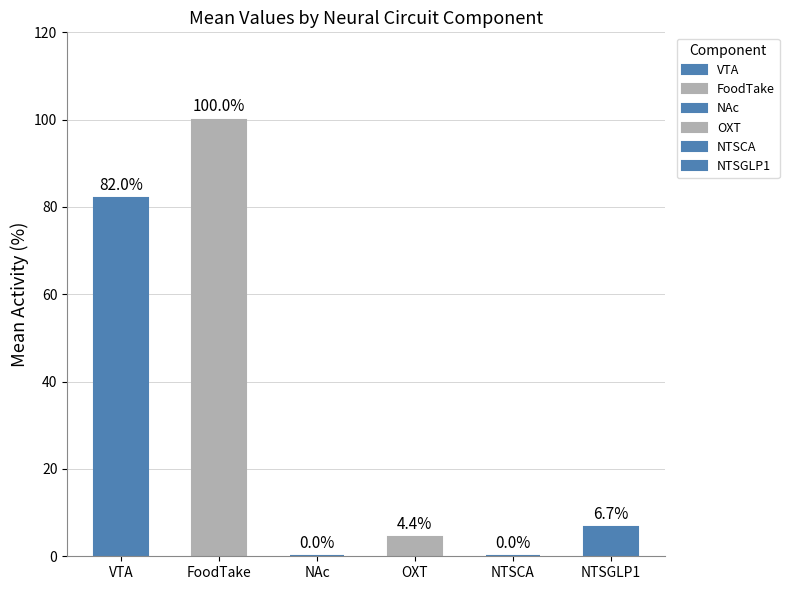

What is the average value of the OXT series?

4.4